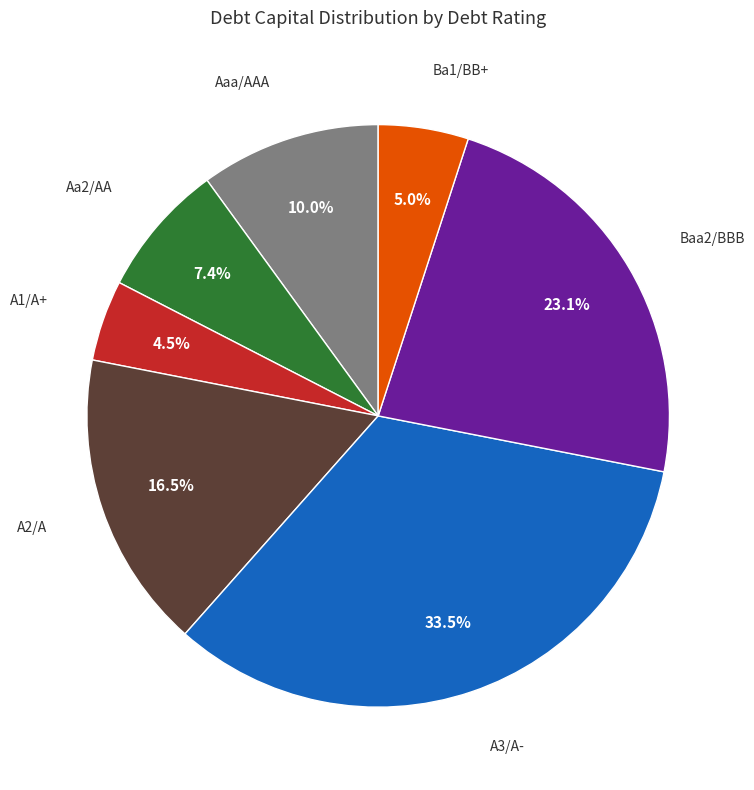

Is Aaa/AAA the majority of the pie?

No